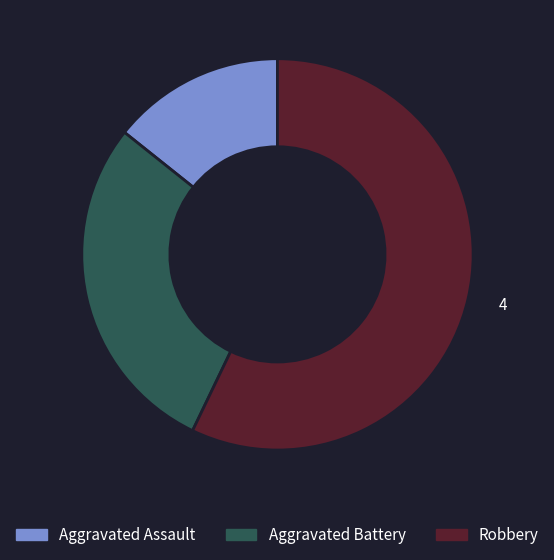

Rank the categories by value from lowest to highest.

Aggravated Assault, Aggravated Battery, Robbery